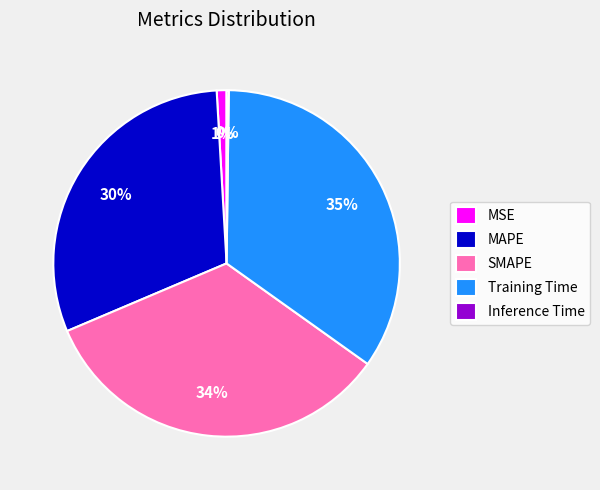

Is the sum of MSE and Training Time greater than half?

No